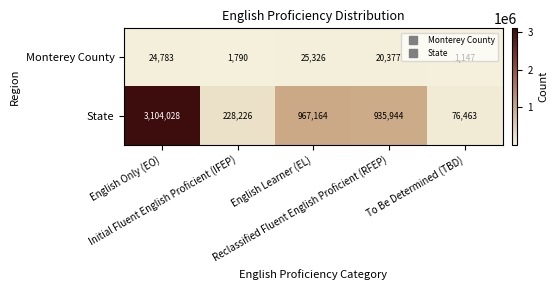

List the series in order of their overall mean, highest first.

State, Monterey County